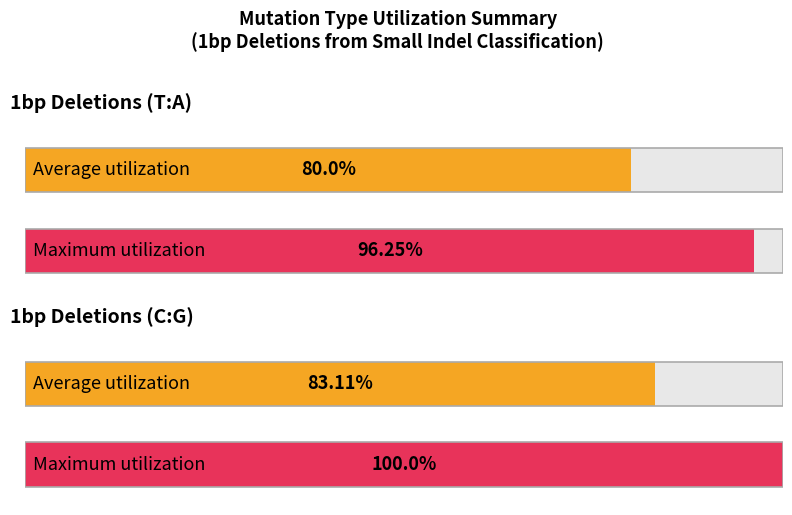

Does the chart contain stacked bars?

No